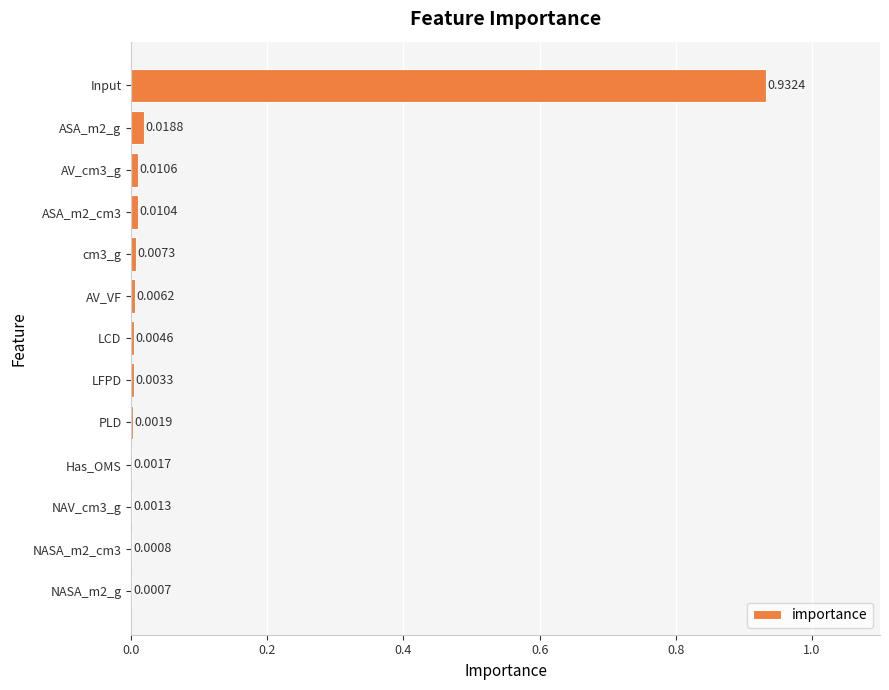

At which category does the chart reach its peak across all series?

Input